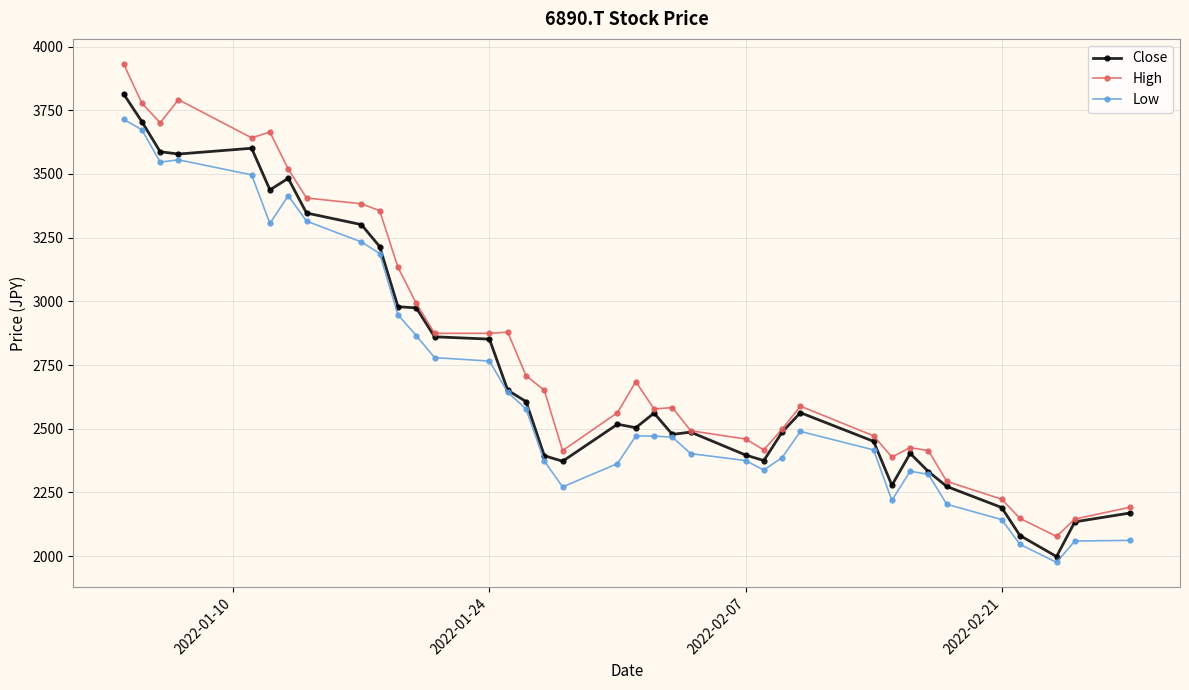

True or false: Low and High intersect in this chart.

False